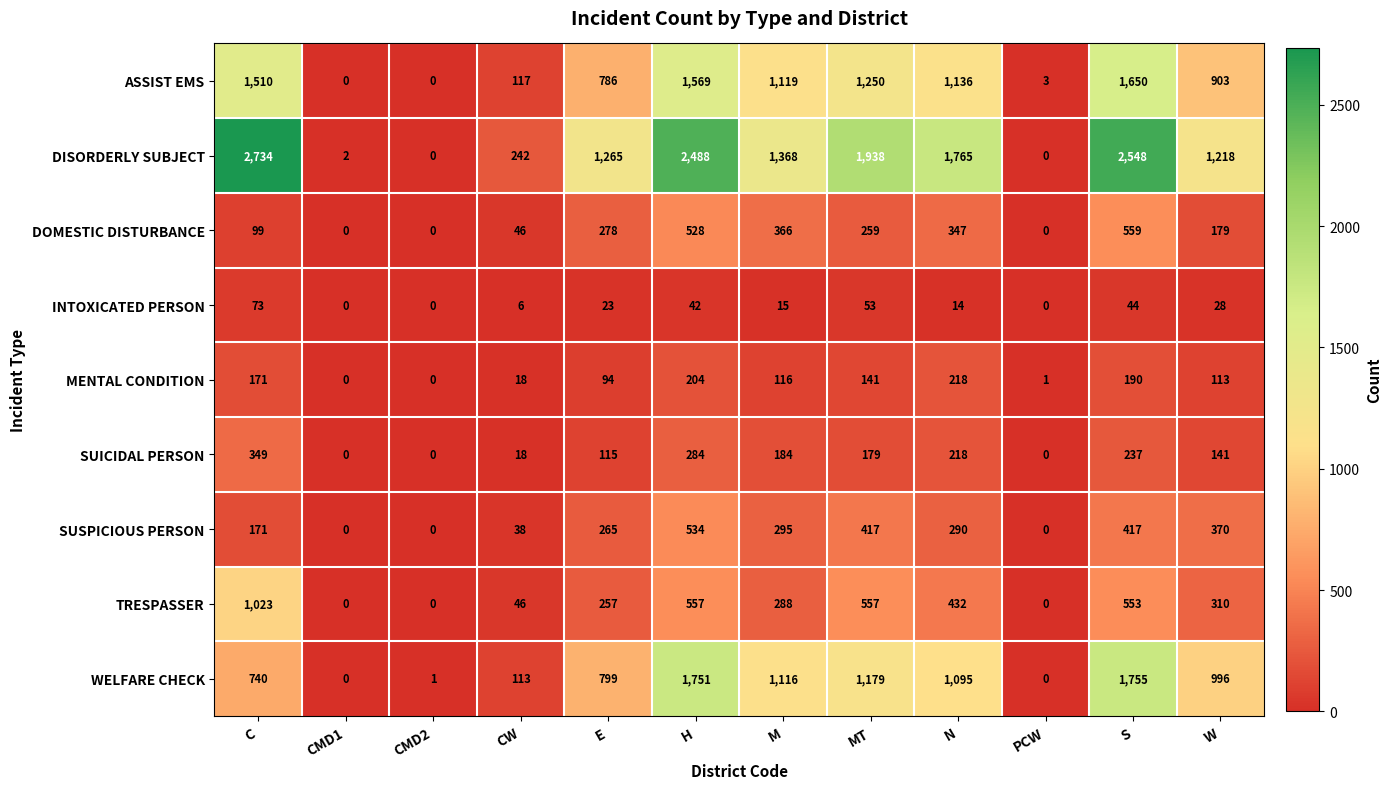

At which category does the chart reach its peak across all series?

C